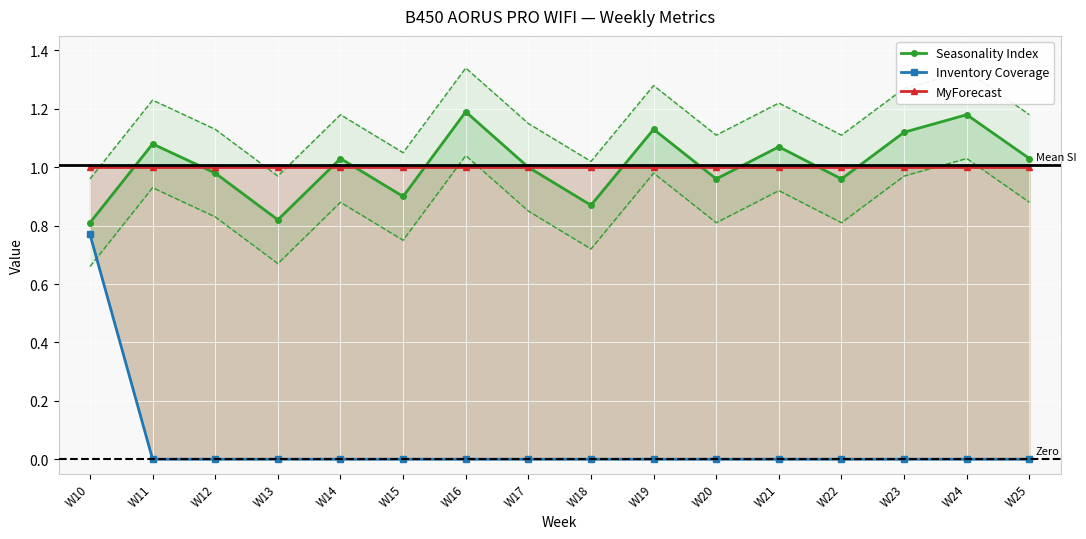

The Inventory Coverage series shows -0.5 at W12. True or false?

False